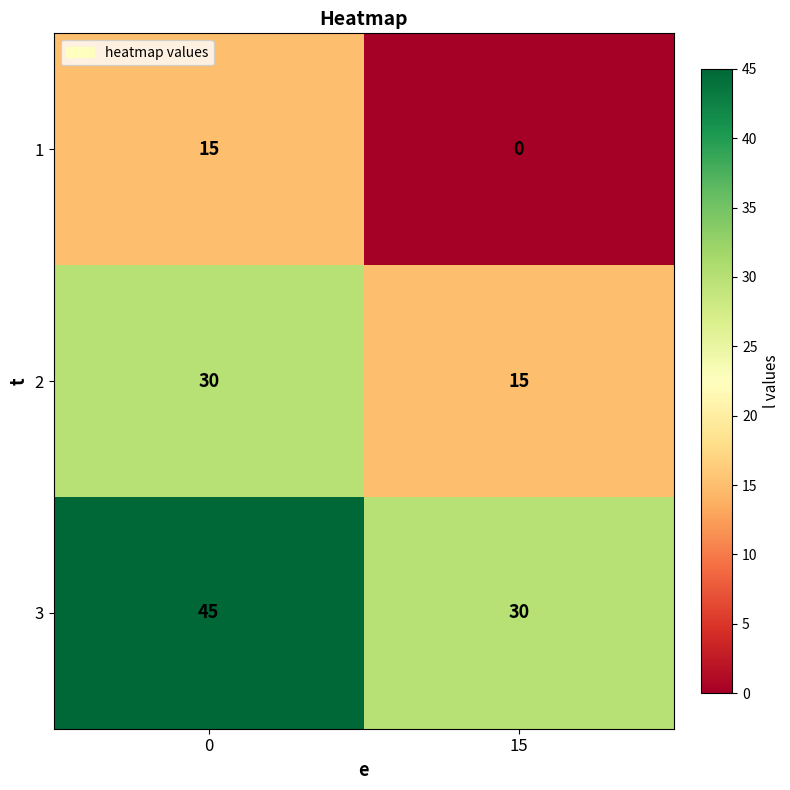

Reading left to right, extract all data points from this chart.

1: 0=15	15=0
2: 0=30	15=15
3: 0=45	15=30